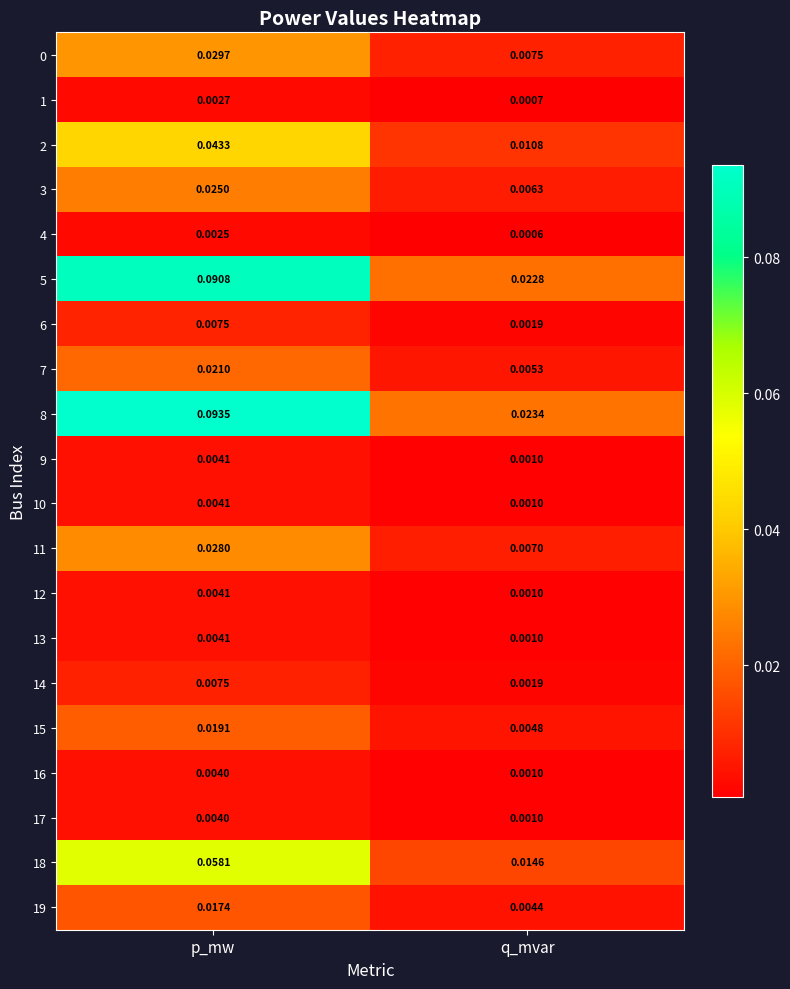

Where is 6 nearest to the value 0?

q_mvar